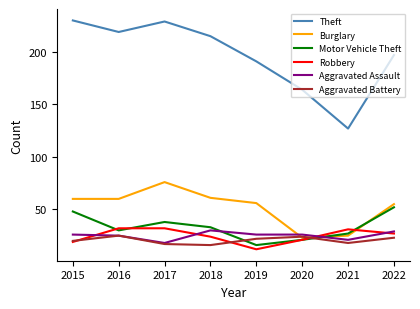

The Robbery series shows 34 at 2019. True or false?

False